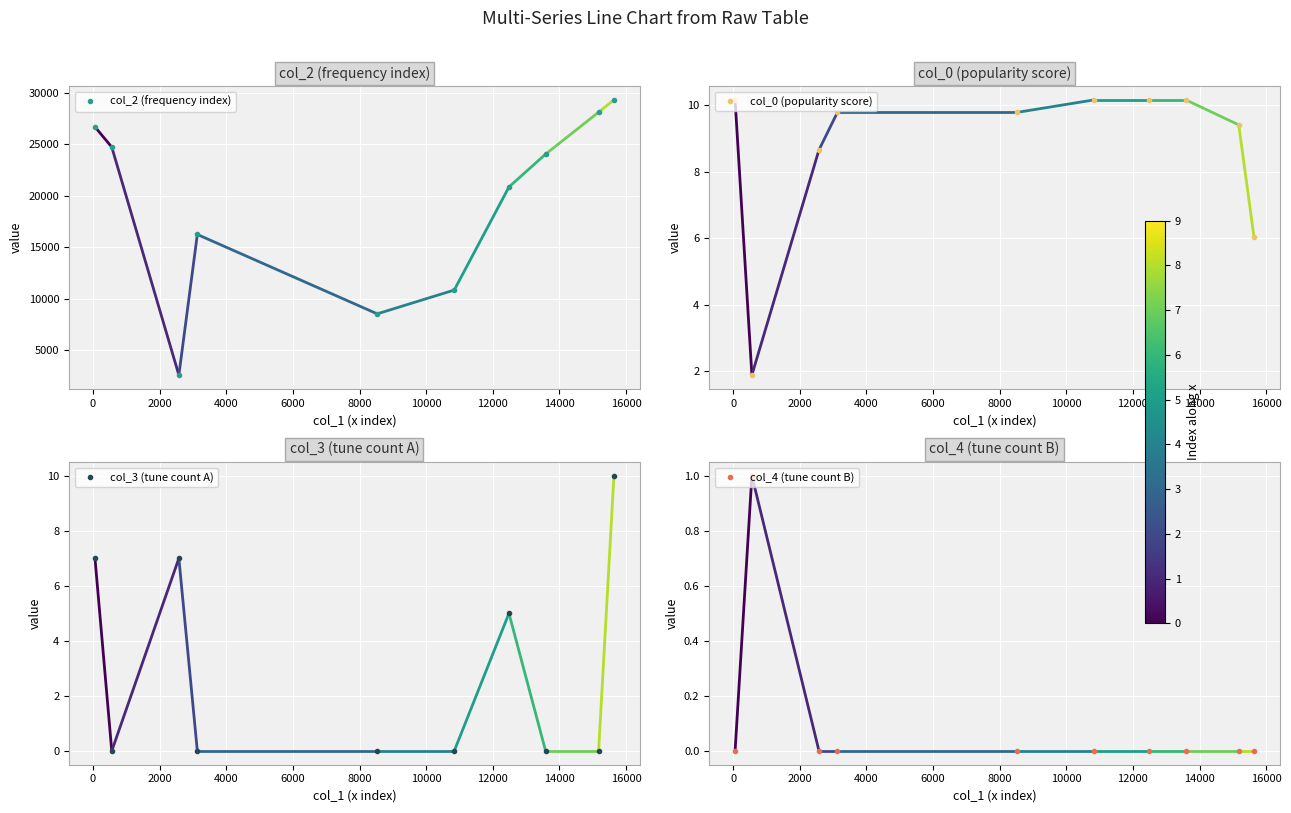

True or false: col_2 (frequency index) has more than 1 interior local peaks.

False